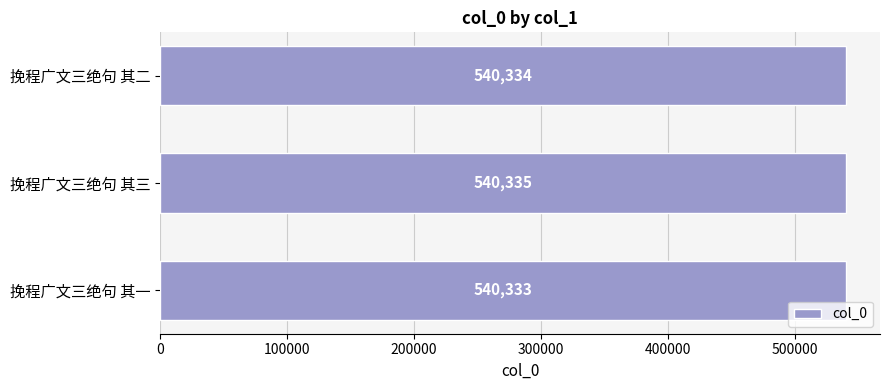

What is the sum of all values?

1621002